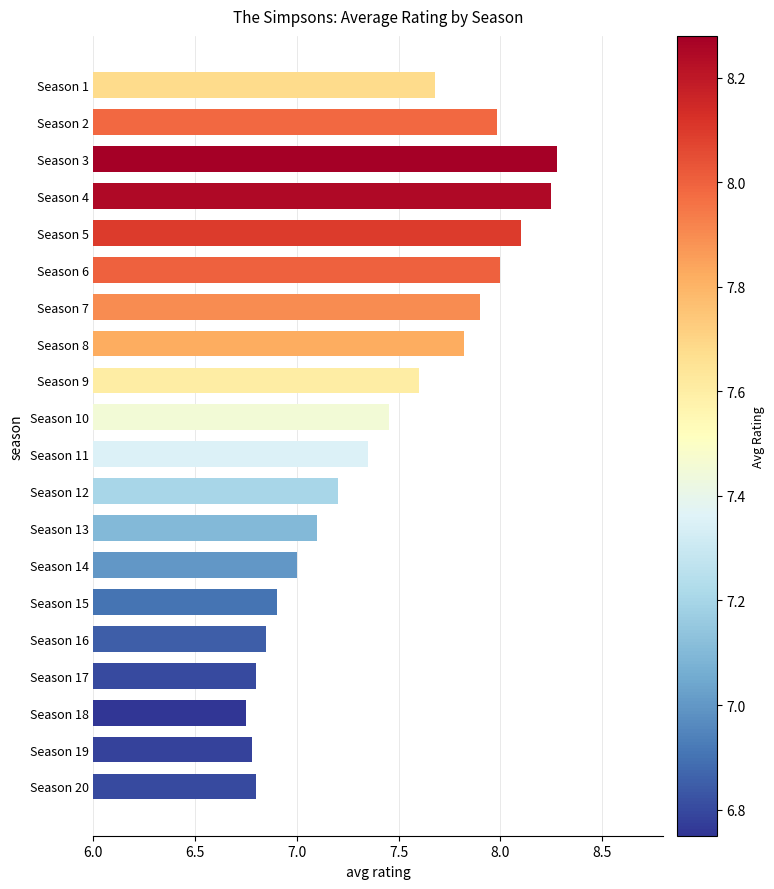

Count the number of categories in the chart.

20